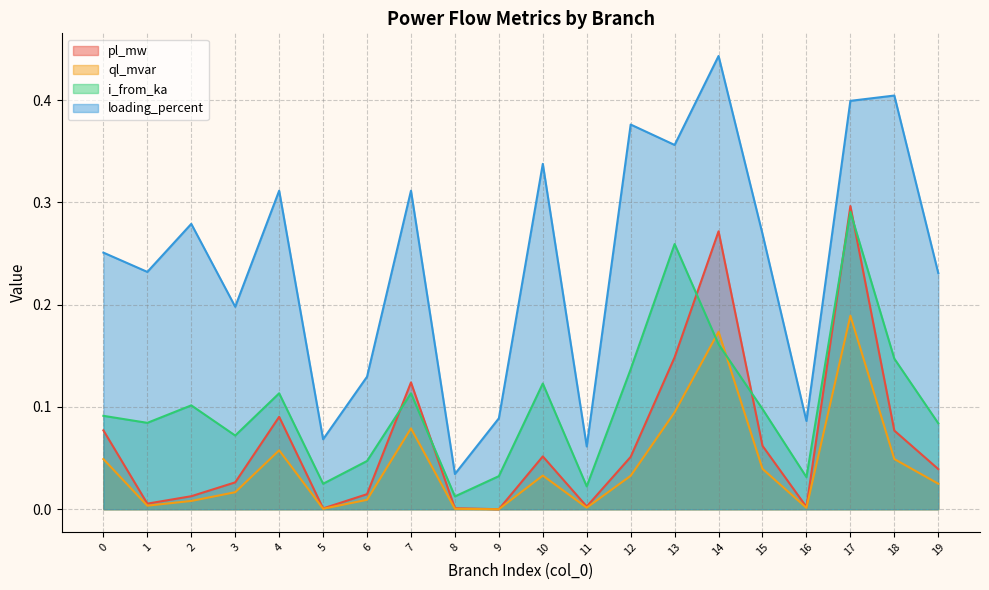

Which category has the lowest value in the ql_mvar series?

9